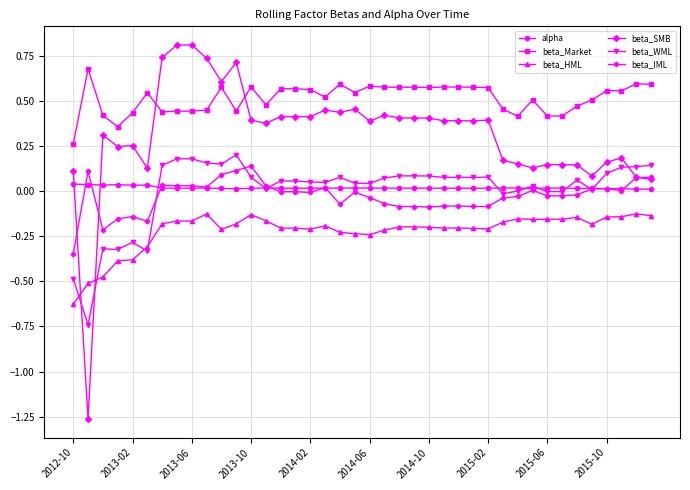

True or false: beta_SMB has more than 0 interior local peaks.

True